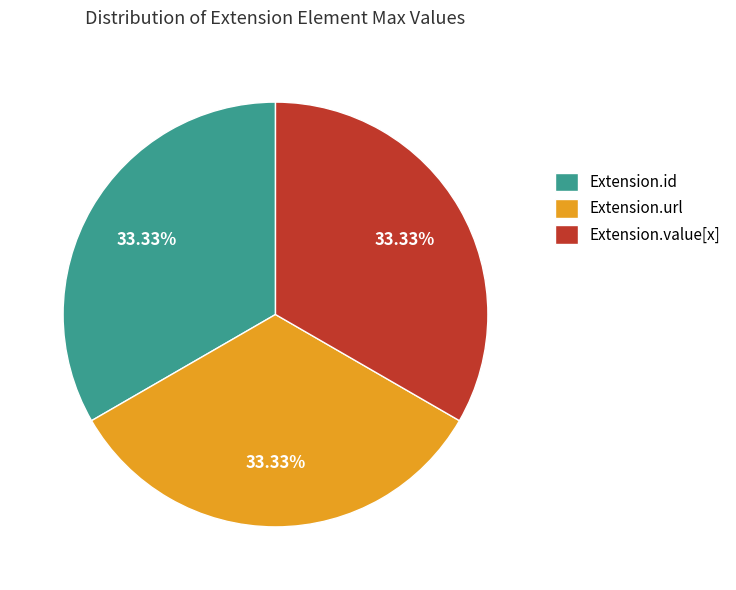

Does Extension.id represent more than half of the total?

No